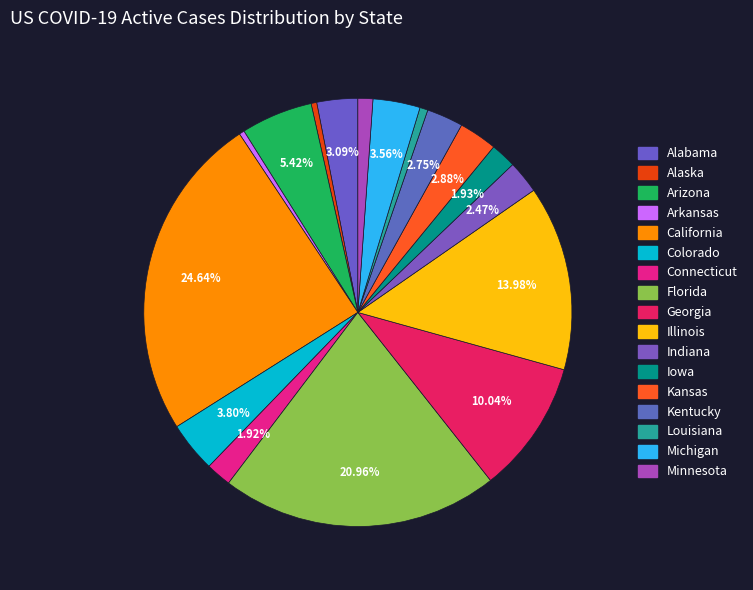

Count the number of slices in the pie.

17